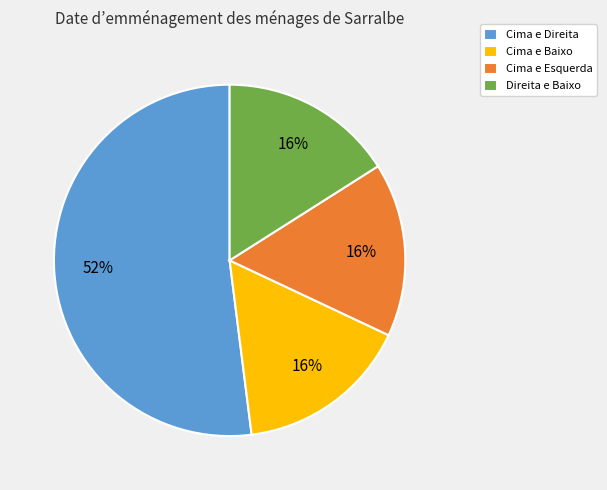

To the nearest percent, what is the average slice percentage?

25%